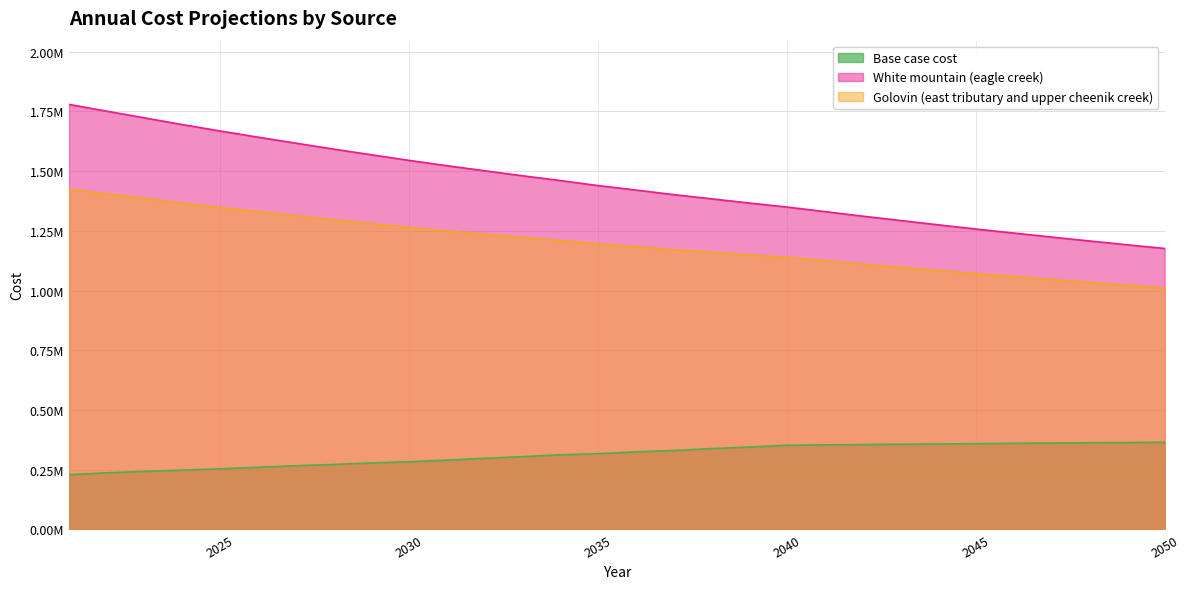

Does the chart display data point markers on the line(s)?

No